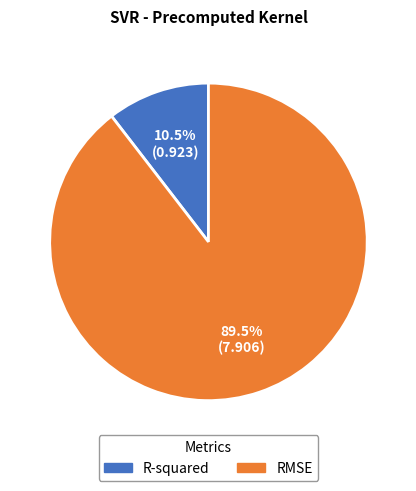

Which slice is the smallest?

R-squared